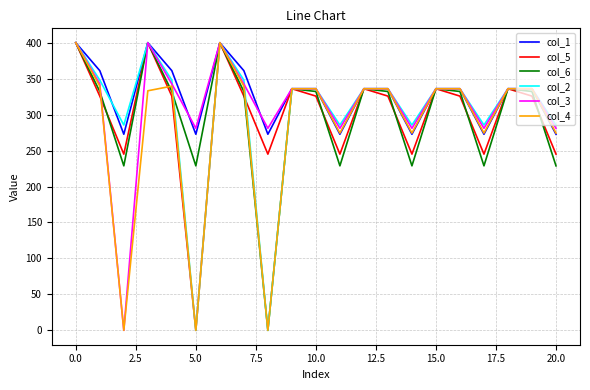

What is the difference between the maximum and minimum values in the col_2 series?

400.0